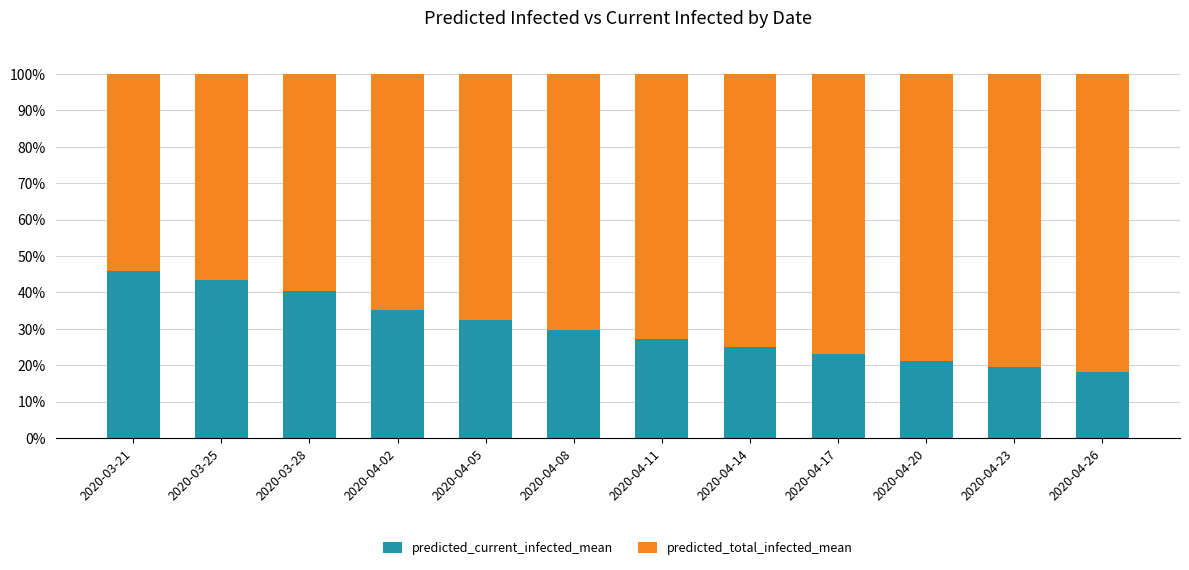

Is it true that predicted_current_infected_mean equals 73.1 at 2020-03-21?

False